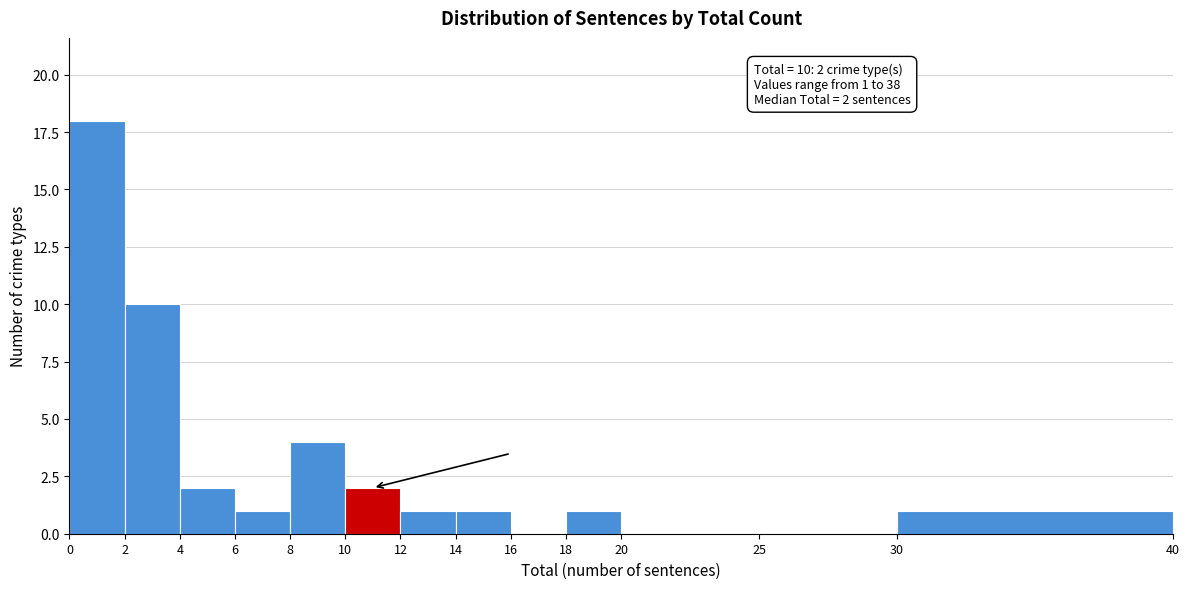

Which range on the x-axis has the tallest bar?

0 to 2